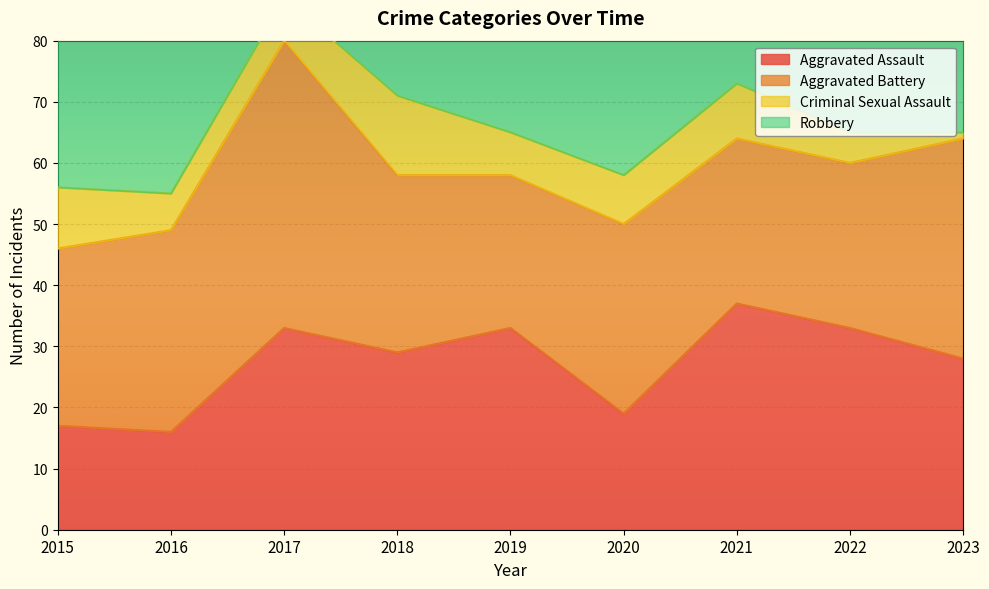

At how many categories does at least one series exceed 7?

9